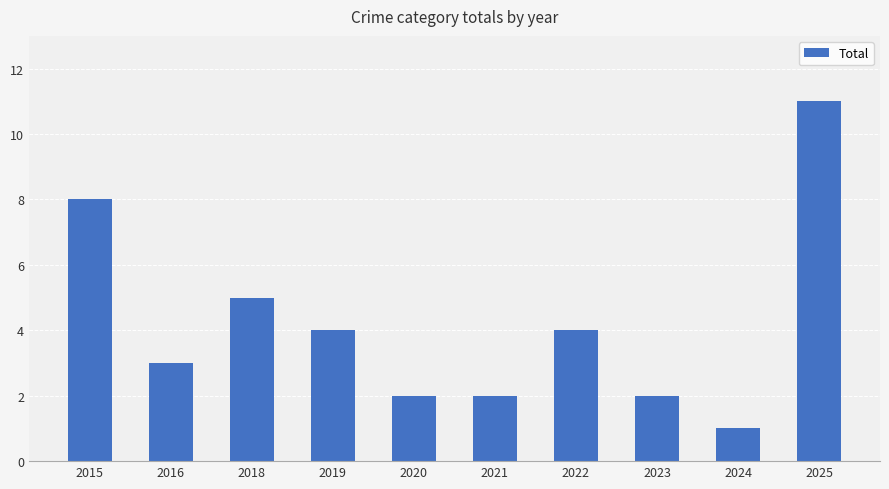

What is the change in value from 2018 to 2023?

-3